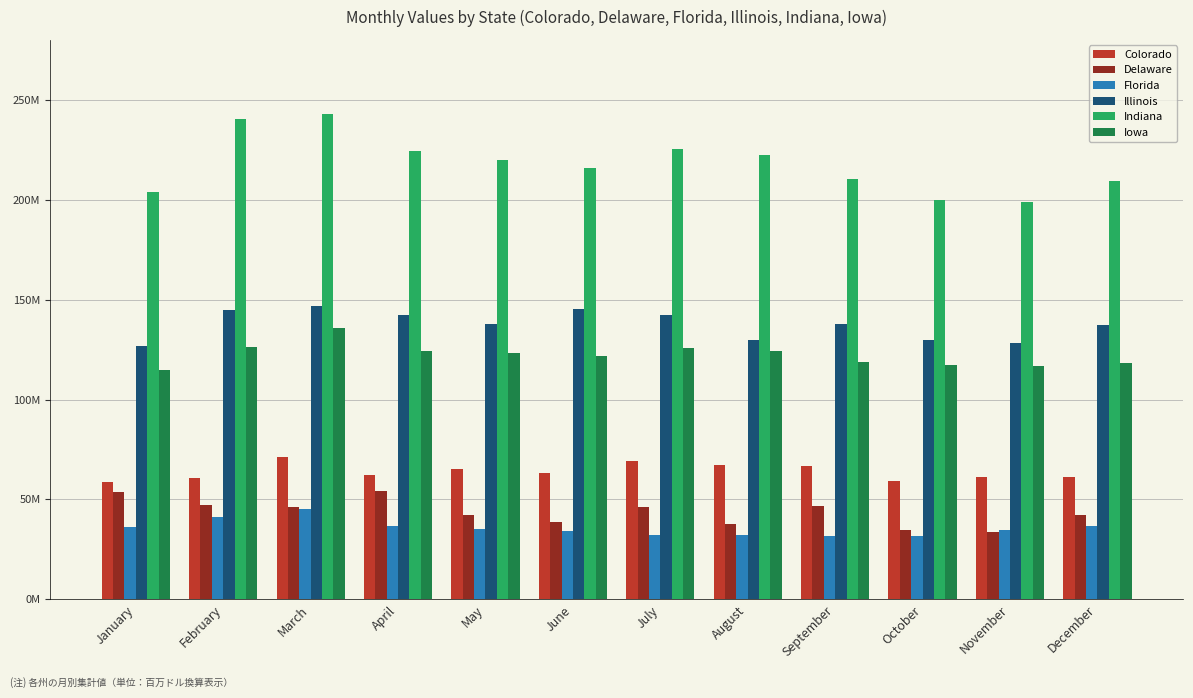

What is the greatest value displayed?

242813508